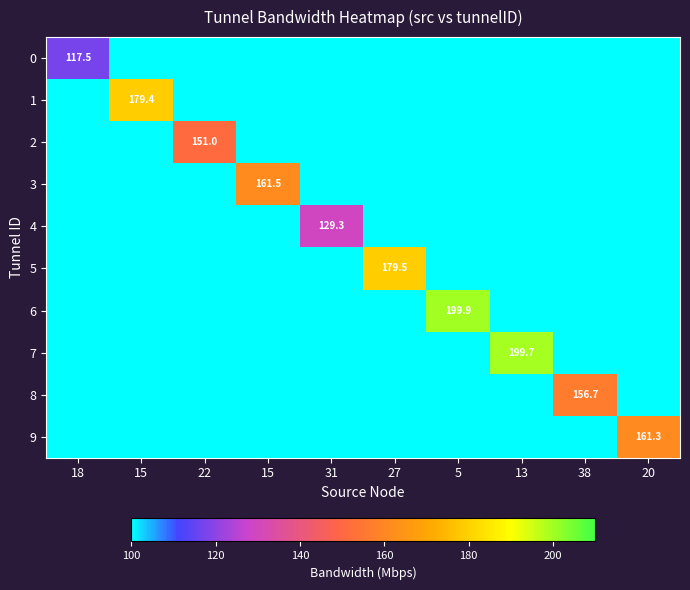

At which category is the sum across all series the highest?

5